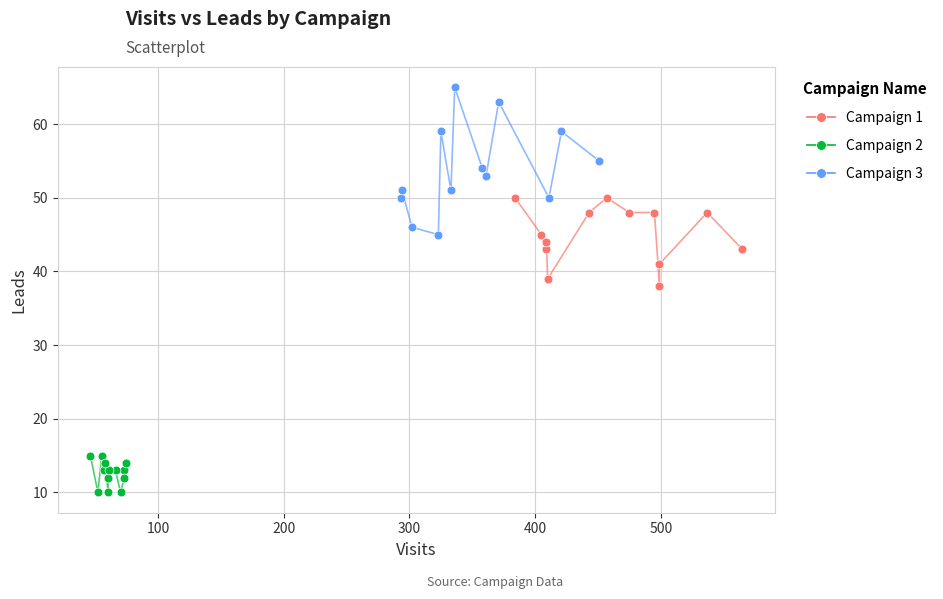

What are all the series names shown in the legend?

Campaign 1, Campaign 2, Campaign 3